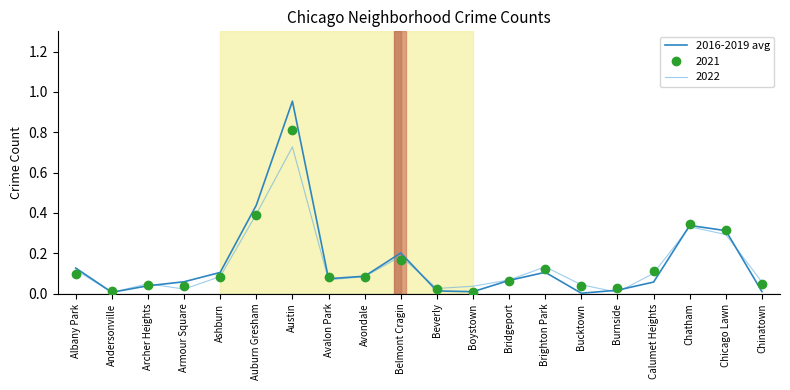

At which label does 2016-2019 avg reach its peak?

Austin